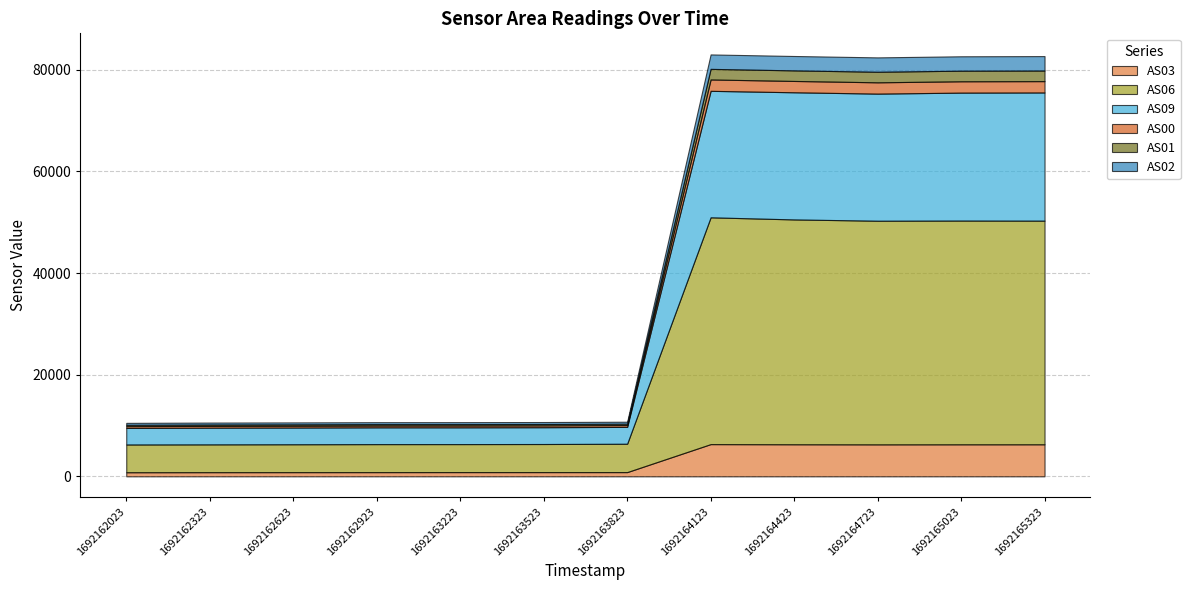

Which has a higher value, 1692164123 or 1692162623?

1692164123